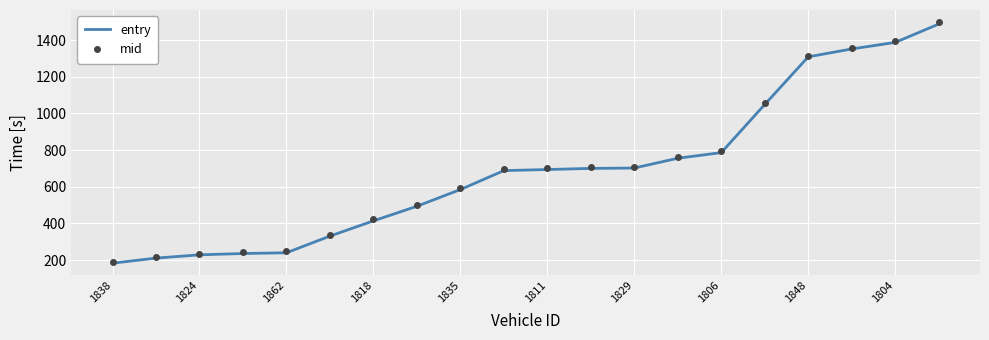

What is the maximum value shown in the chart?

1498.4